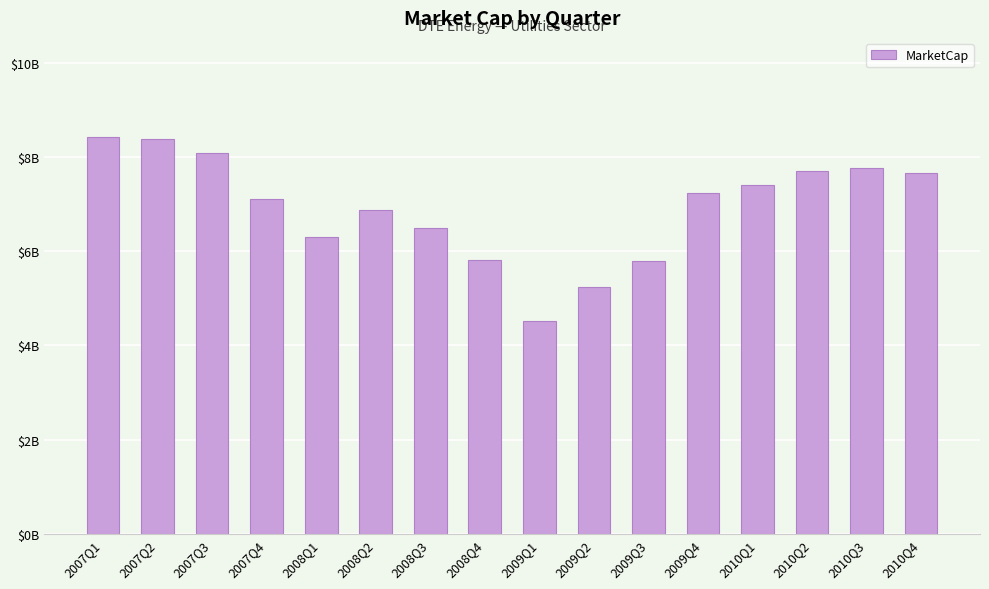

True or false: the data shows 8.4 at 2007Q1.

True